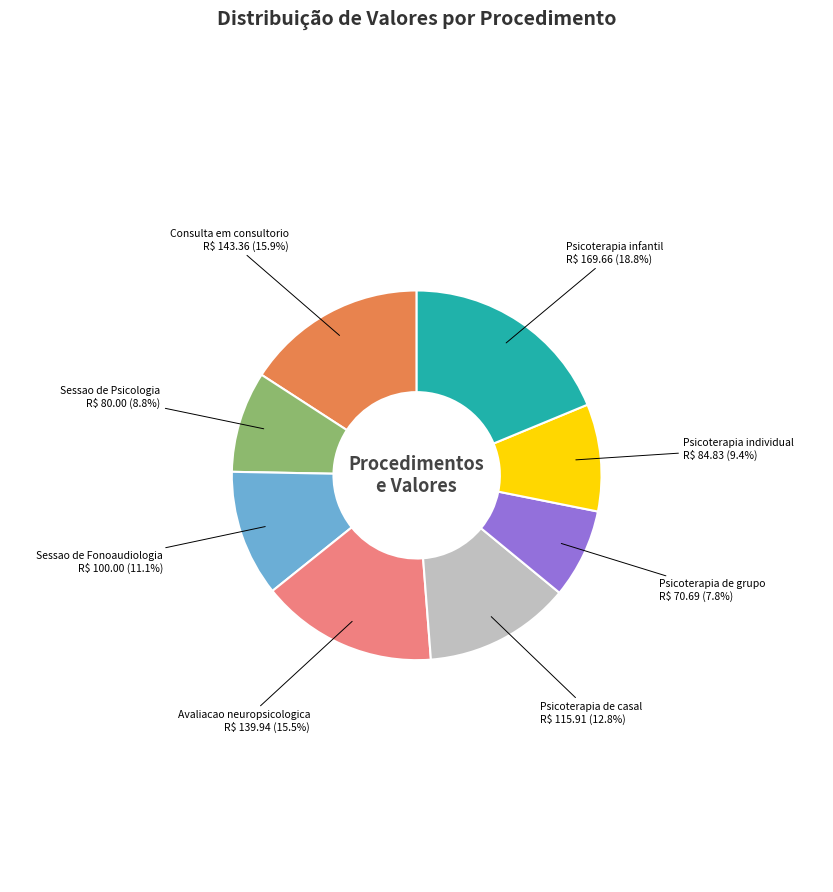

Is there any slice that represents more than half of the pie?

No